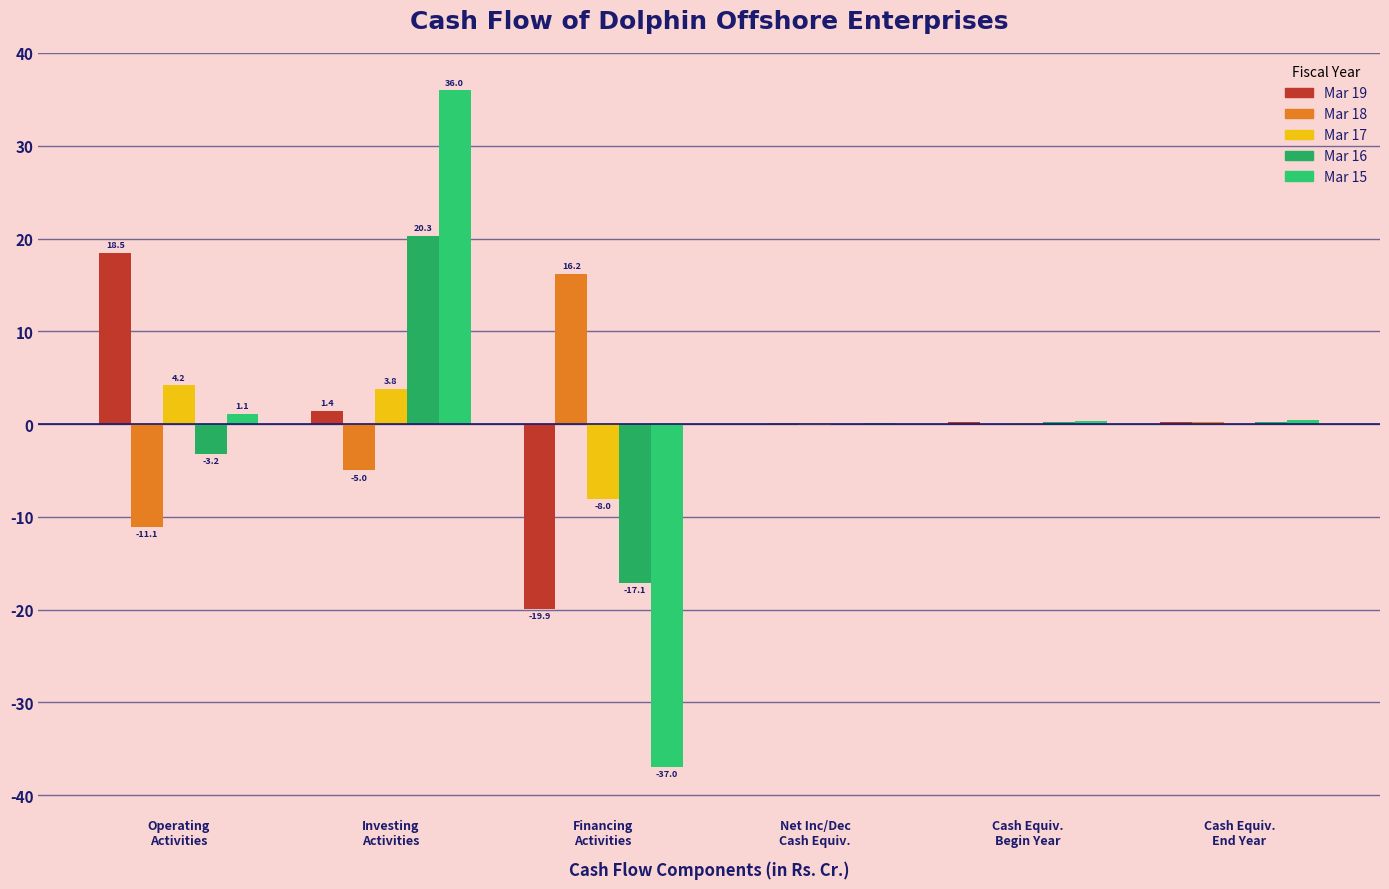

At which label is Mar 18 closest to 2?

Cash Equiv.
End Year